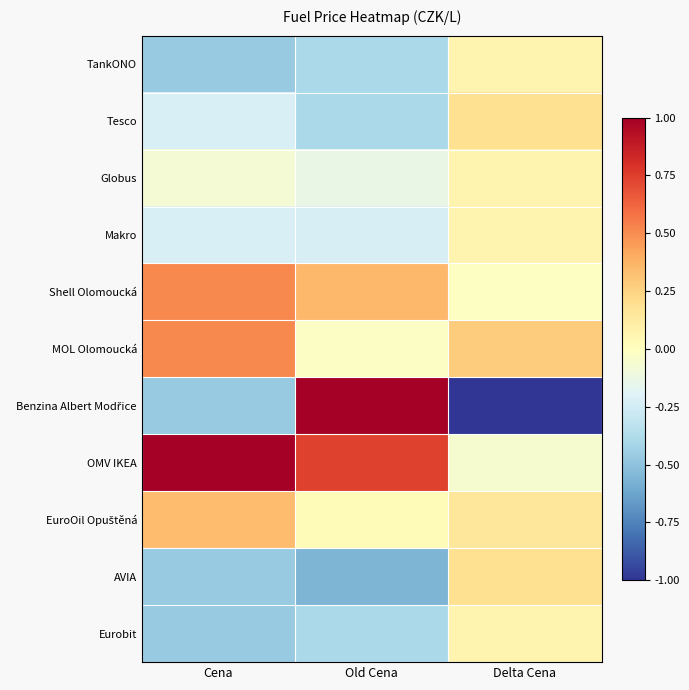

What is the smallest value displayed?

-1.0